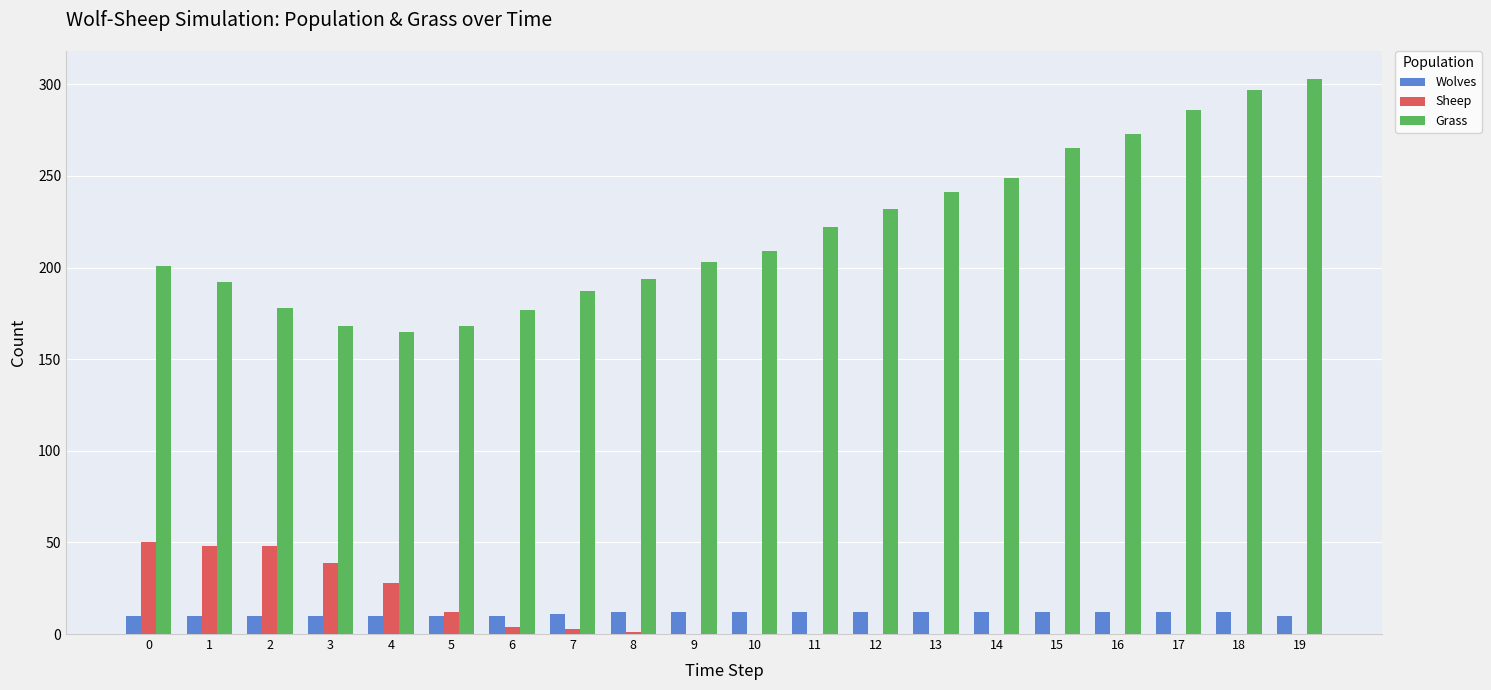

Which series changed the most between 9 and 12?

Grass